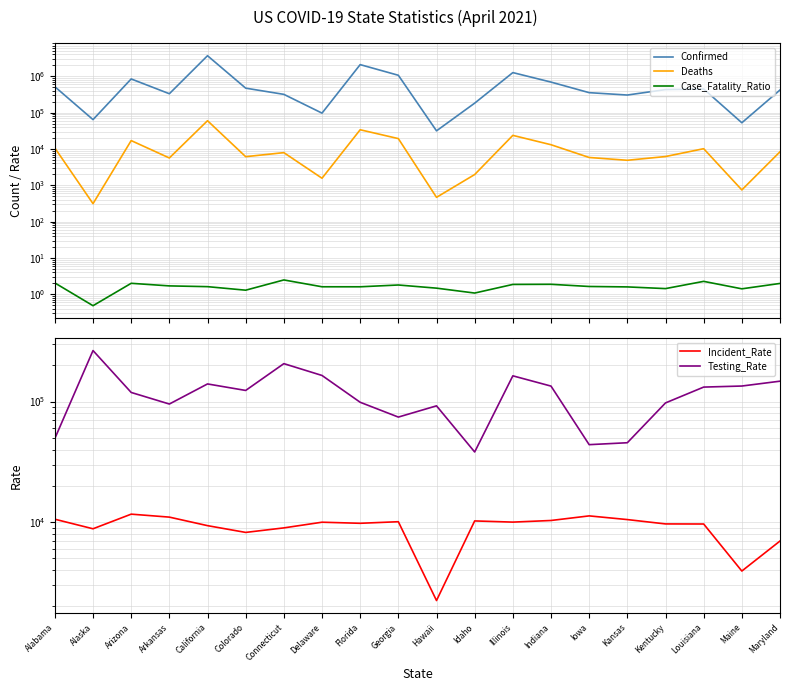

What value does the Confirmed series have at Louisiana?

447655.0